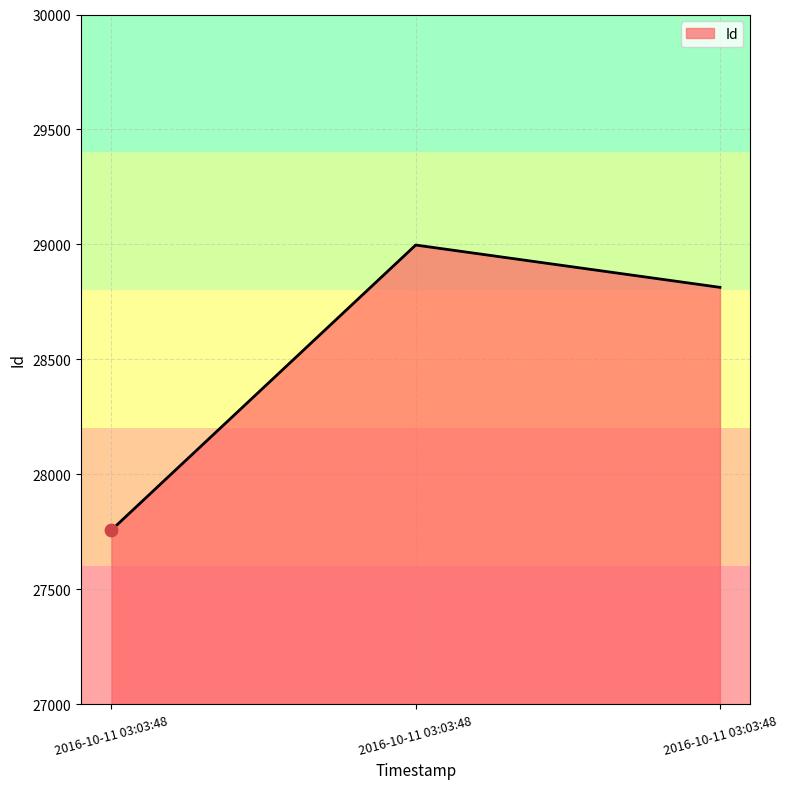

Between 2016-10-11 03:03:48 and 2016-10-11 03:03:48, which is larger?

2016-10-11 03:03:48